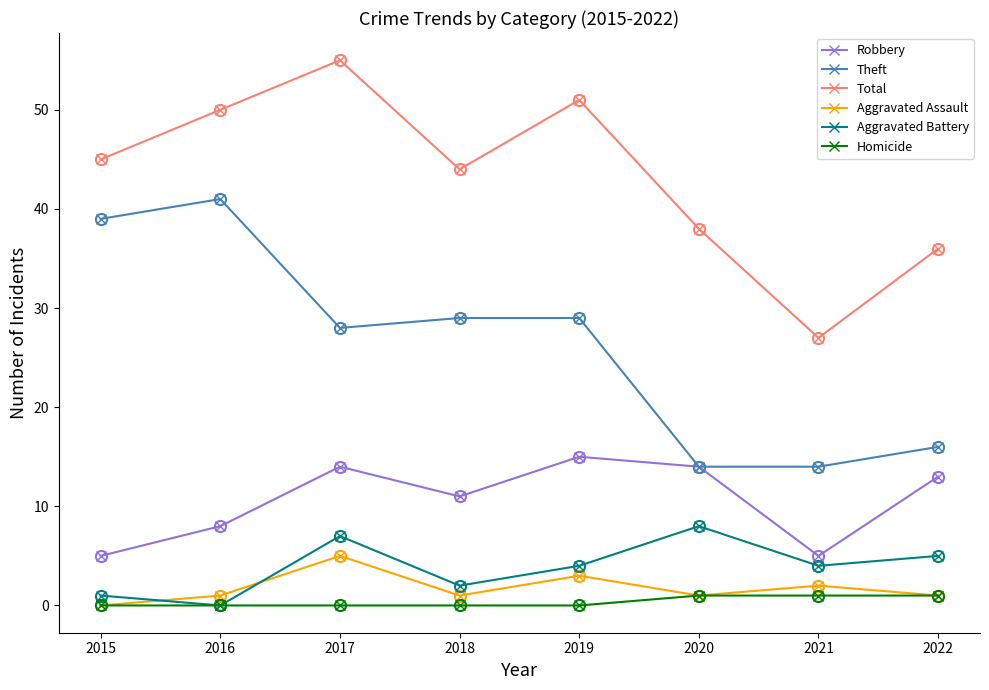

The Homicide series shows 0 at 2018. True or false?

False